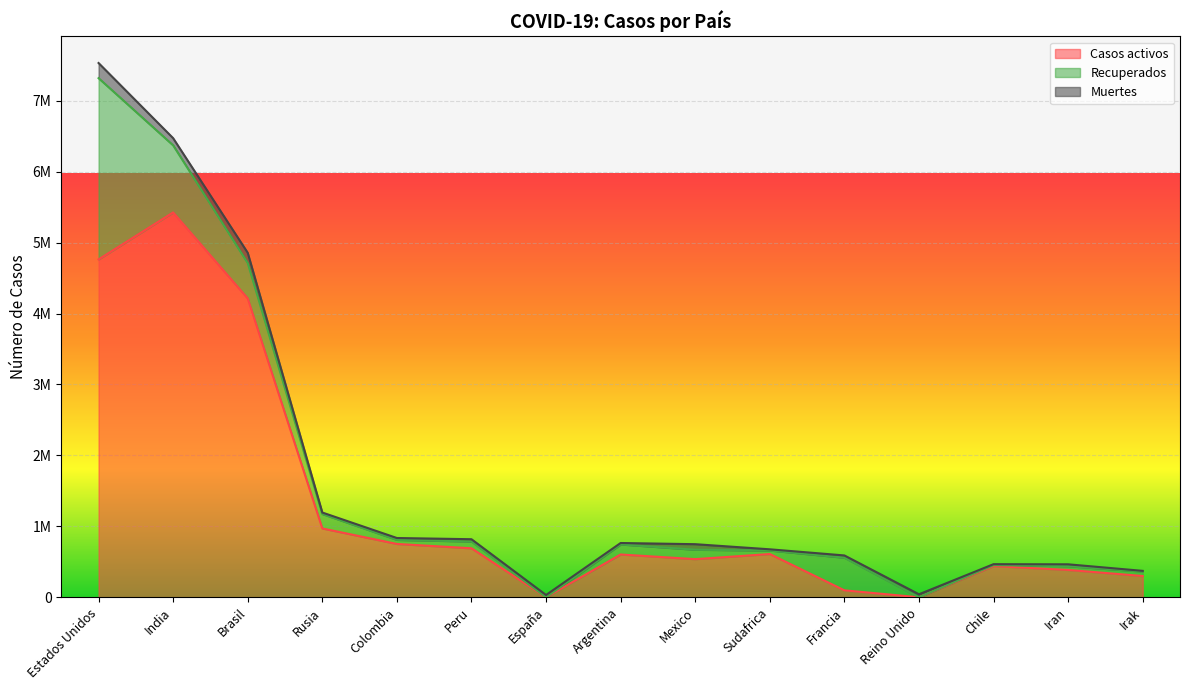

The Recuperados series shows -1570518 at Reino Unido. True or false?

False